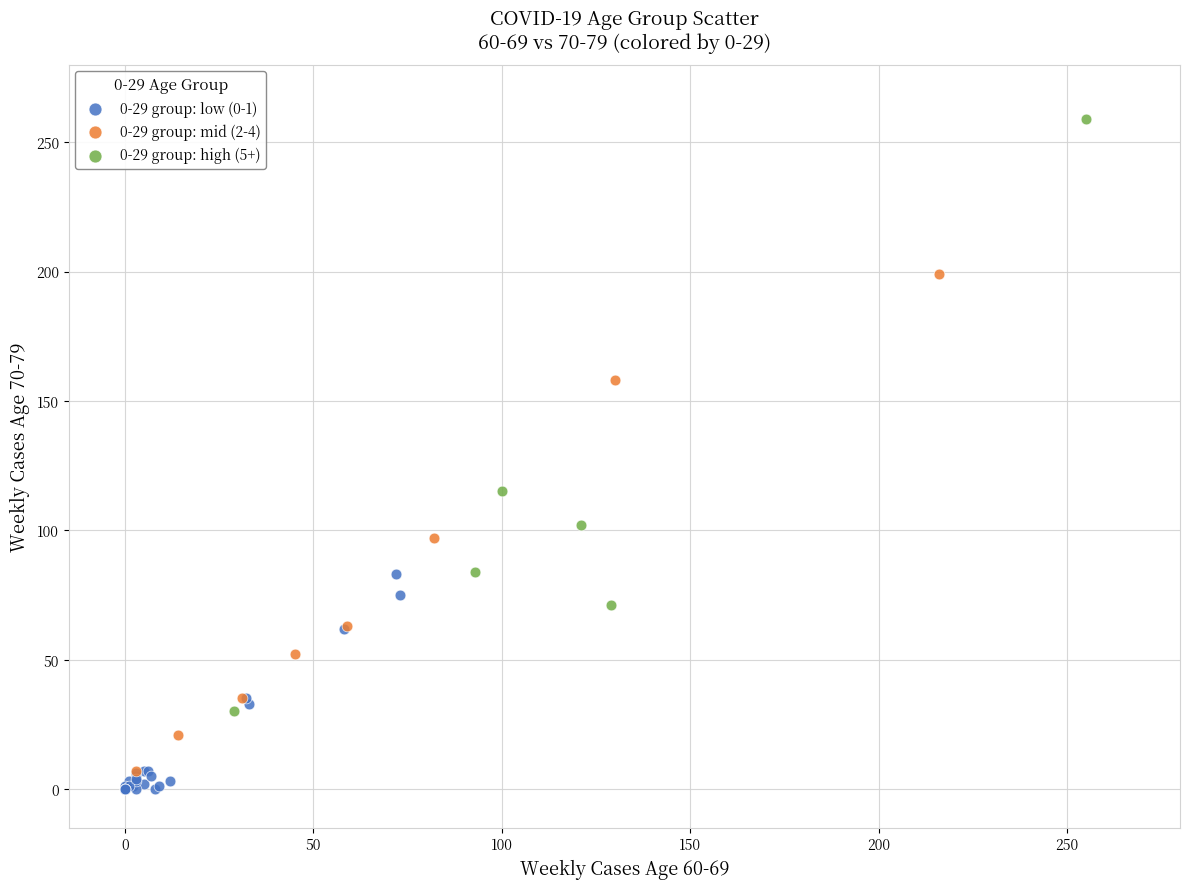

Which series contains the highest Y value?

0-29 group: high (5+)